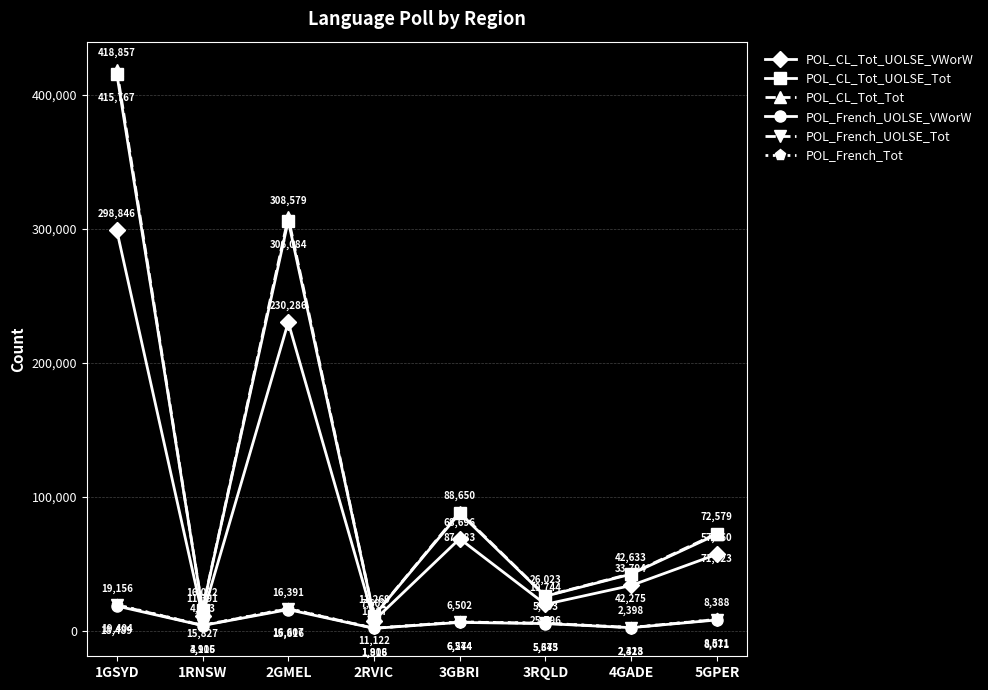

Which series changed the most between 3GBRI and 5GPER?

POL_CL_Tot_Tot